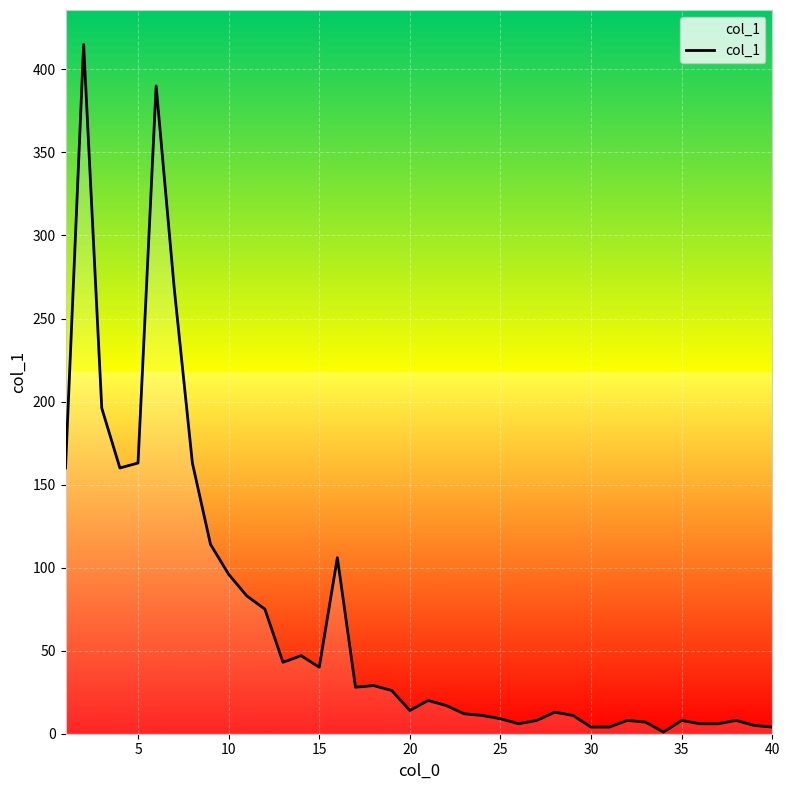

What is the greatest value displayed?

415